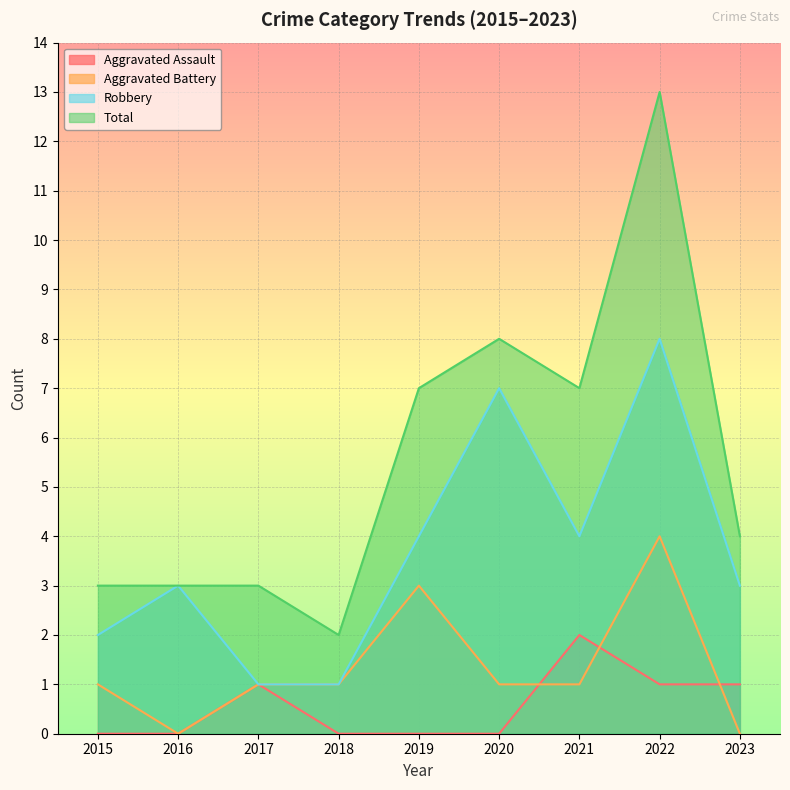

True or false: Total has a value of 4 at 2020.

False